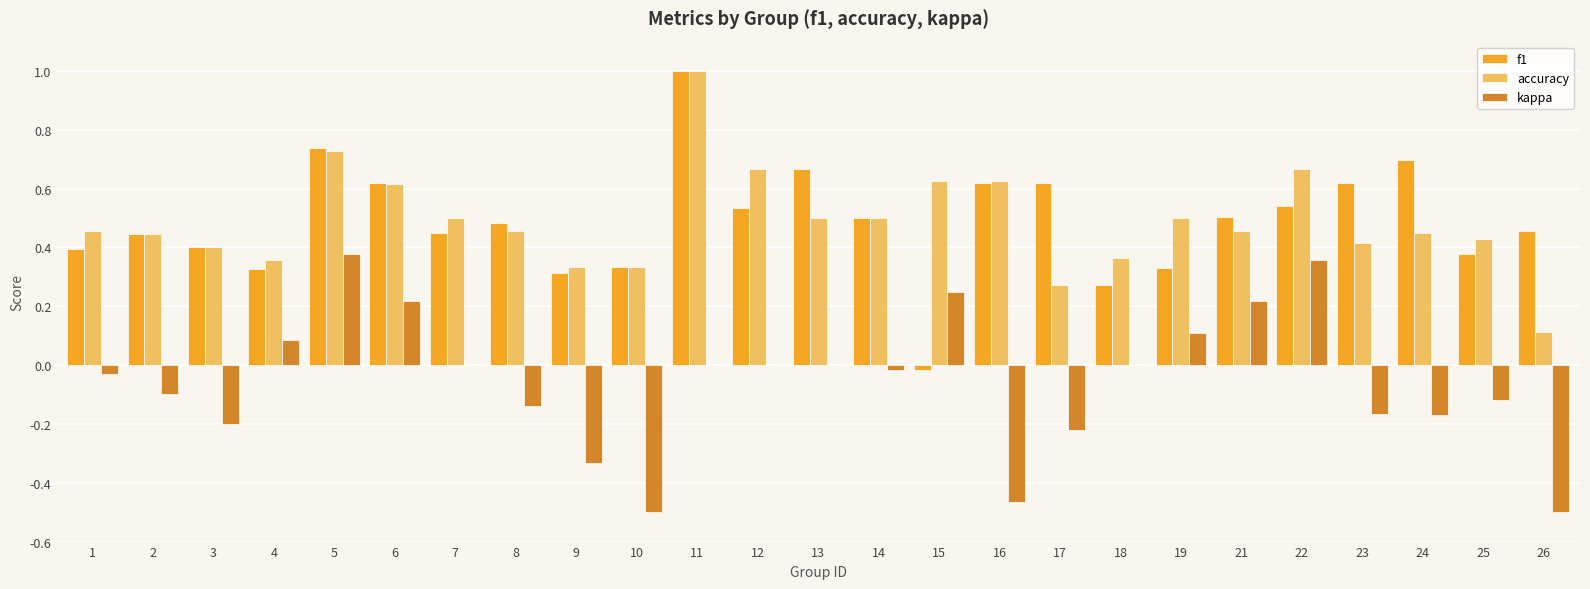

The kappa series shows 0.3 at 6. True or false?

False